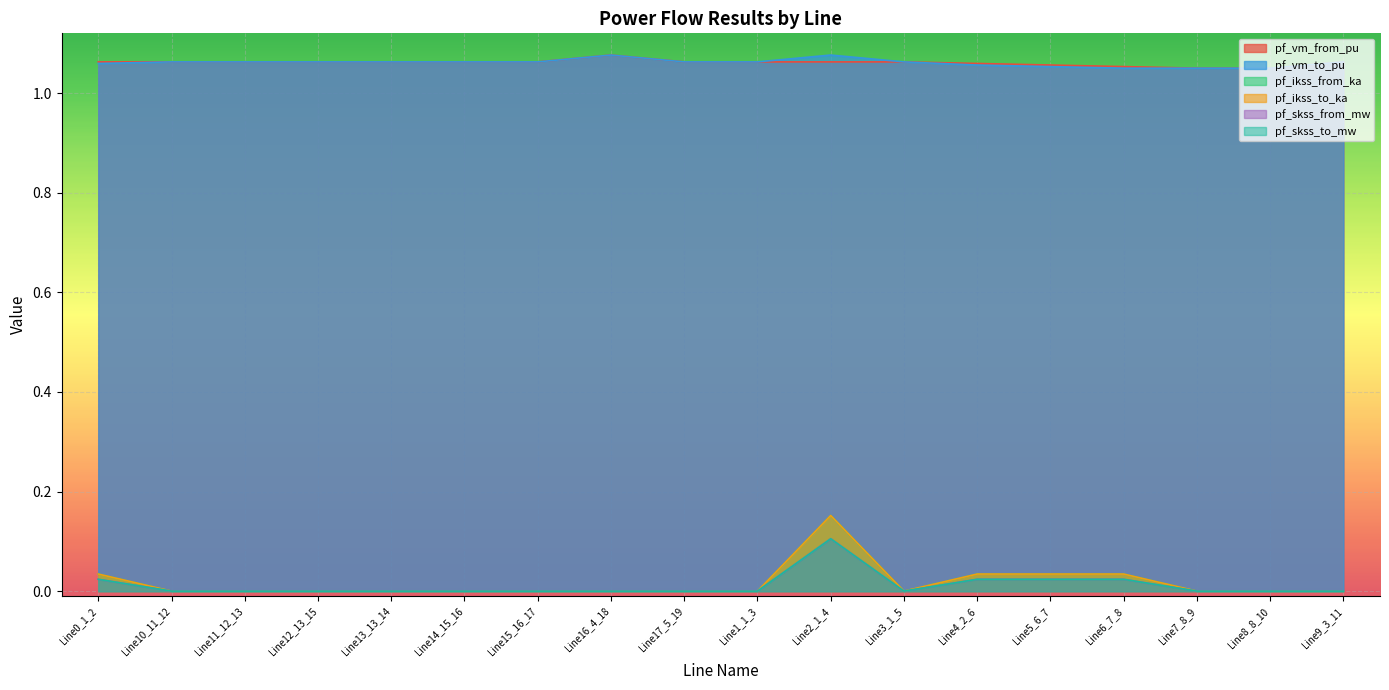

What are all the series names shown in the legend?

pf_vm_from_pu, pf_vm_to_pu, pf_ikss_from_ka, pf_ikss_to_ka, pf_skss_from_mw, pf_skss_to_mw